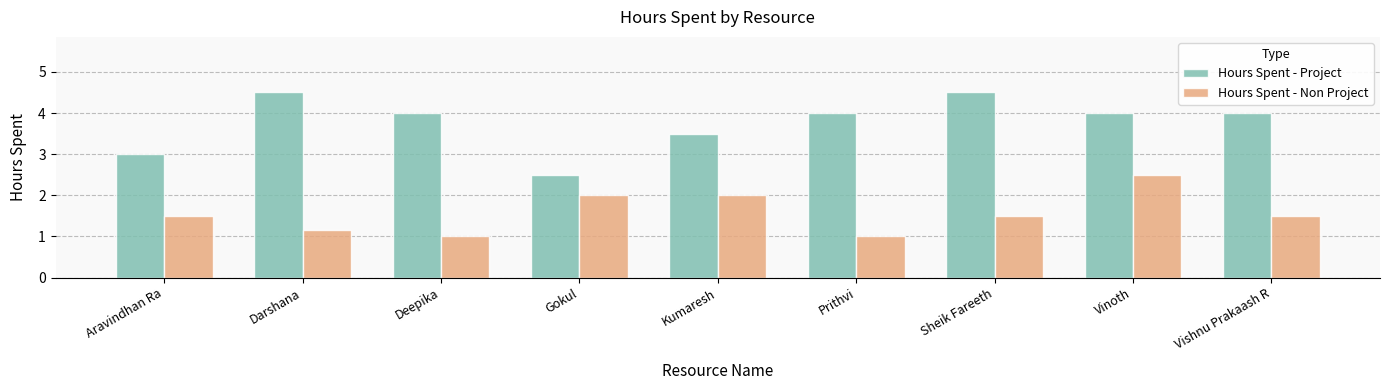

What is the smallest value displayed?

1.0